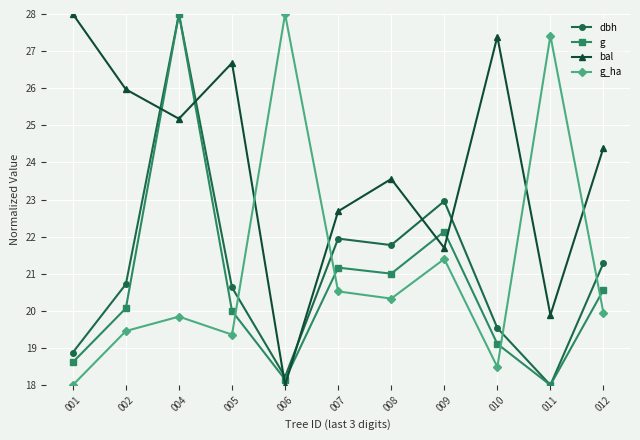

The g_ha series shows 19.0 at 006. True or false?

False